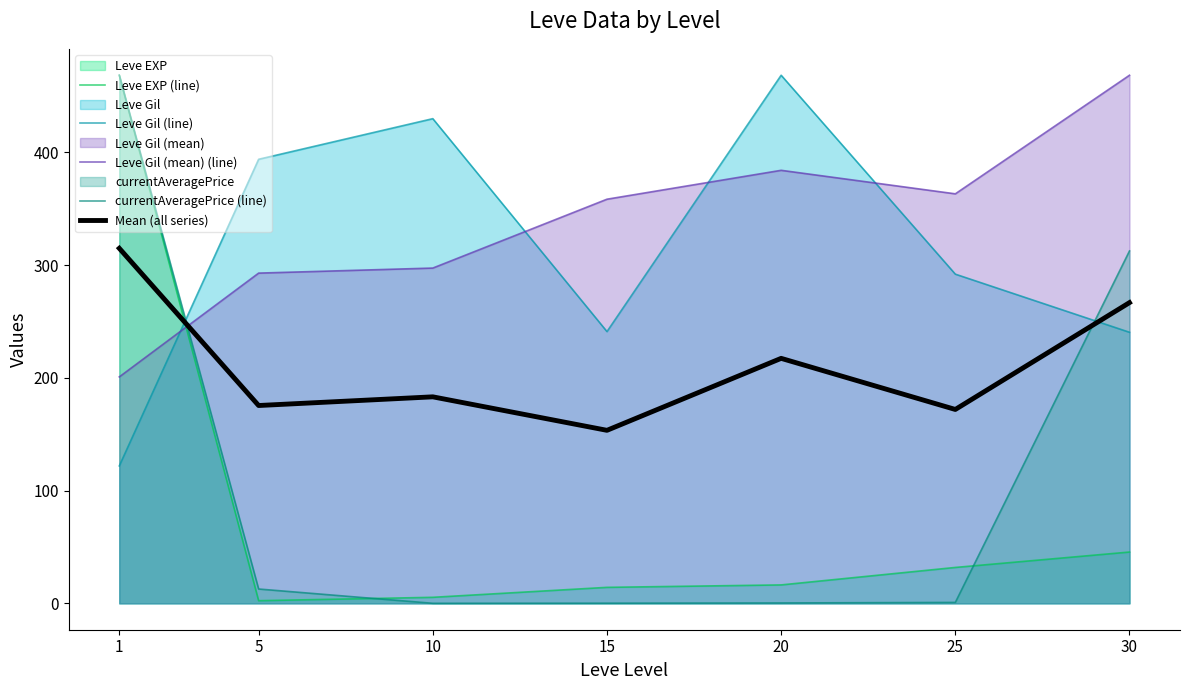

How many lines are shown in the chart?

5